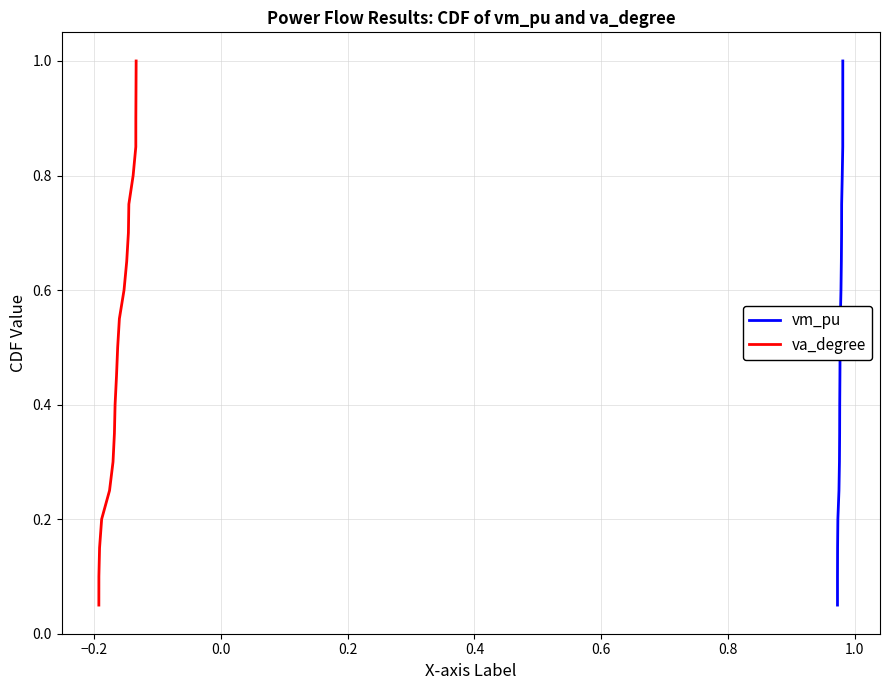

What is the difference between the second highest and minimum values in the va_degree series?

0.9